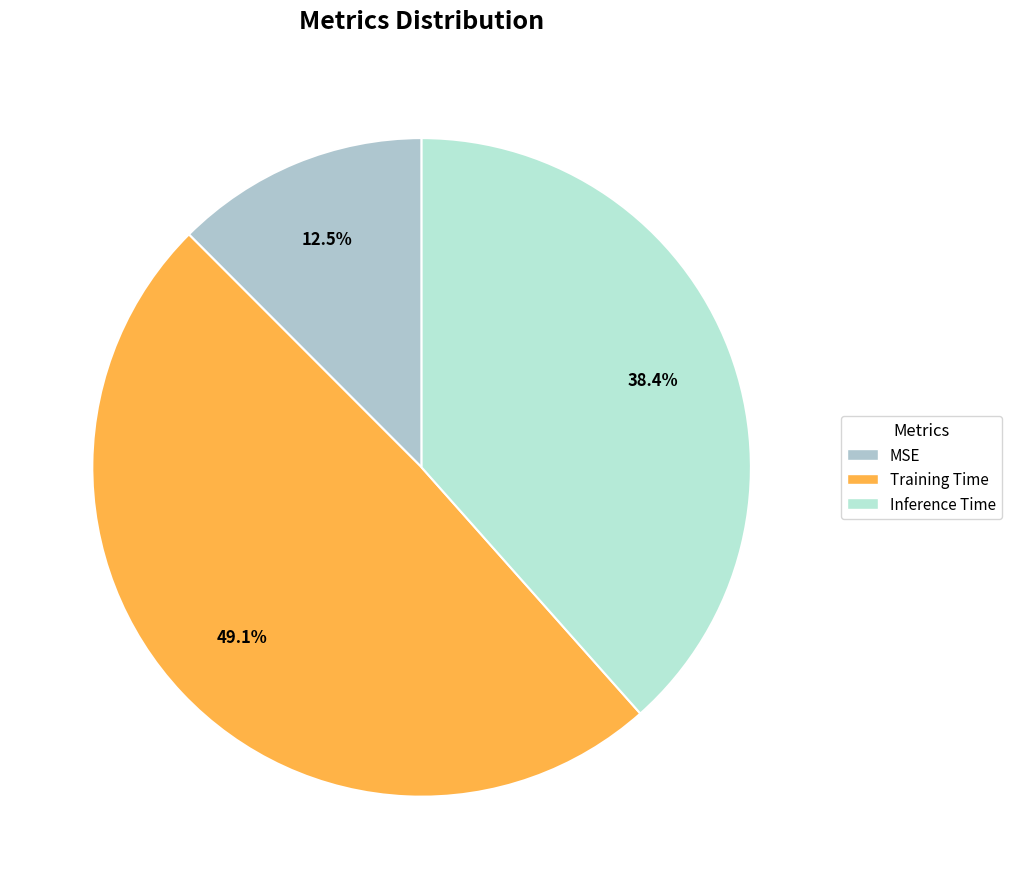

Which category has the biggest portion of the pie?

Training Time